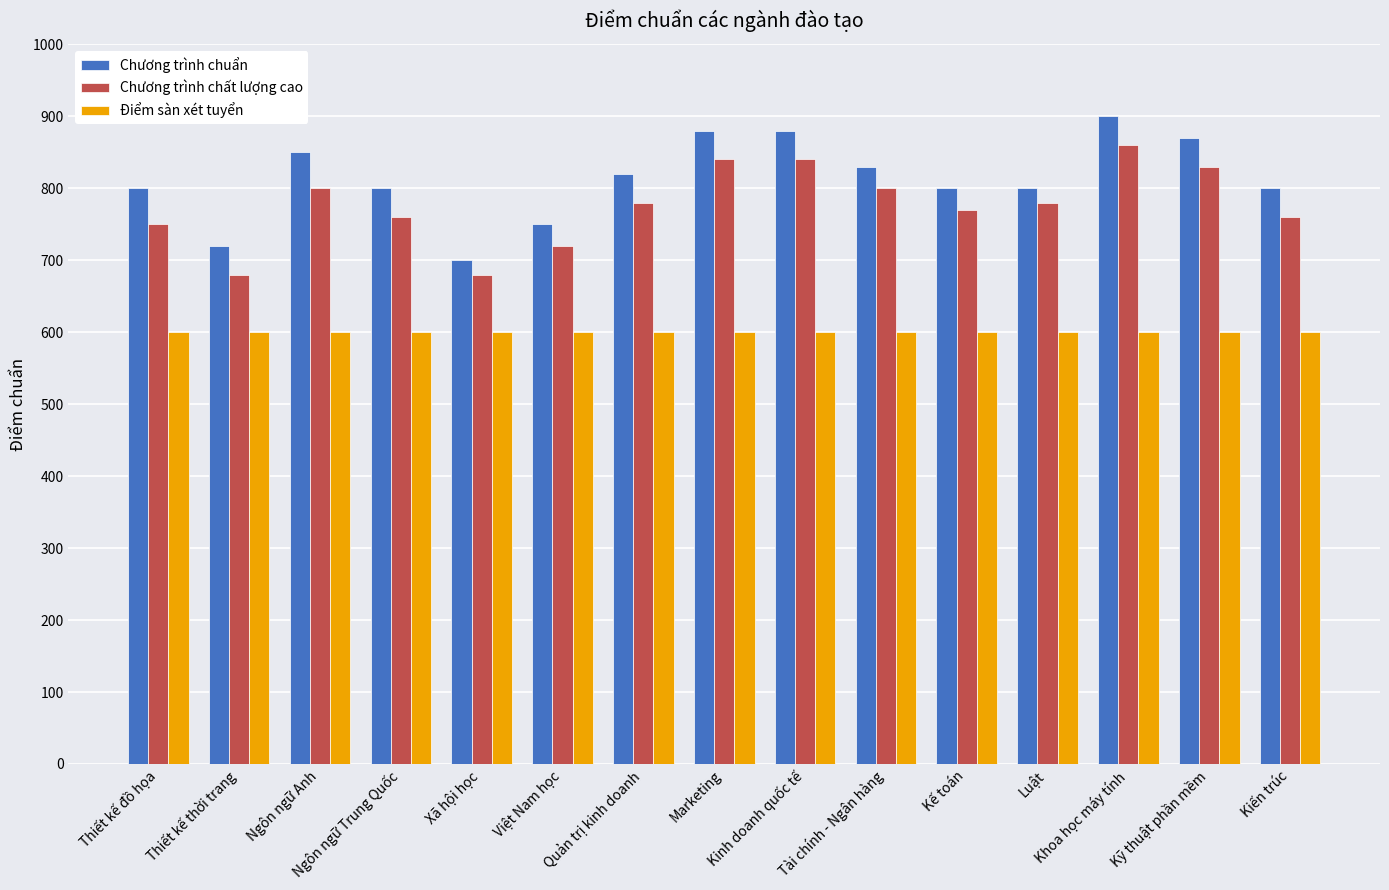

What is the average value of the Chương trình chuẩn series?

813